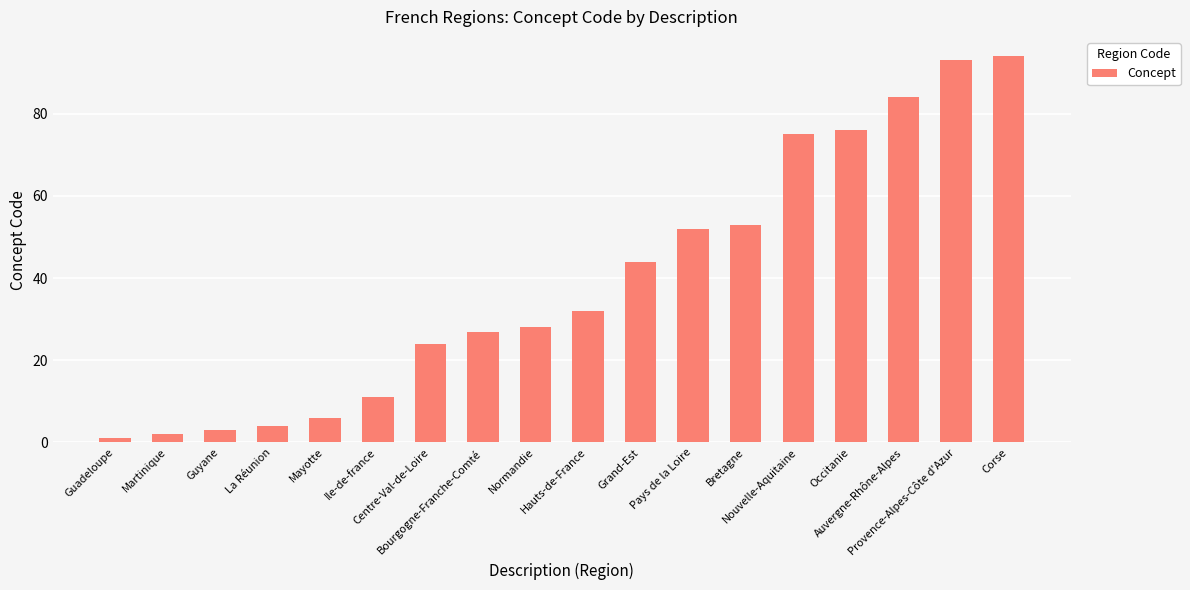

What is the sum of the values at Pays de la Loire and Auvergne-Rhône-Alpes?

136